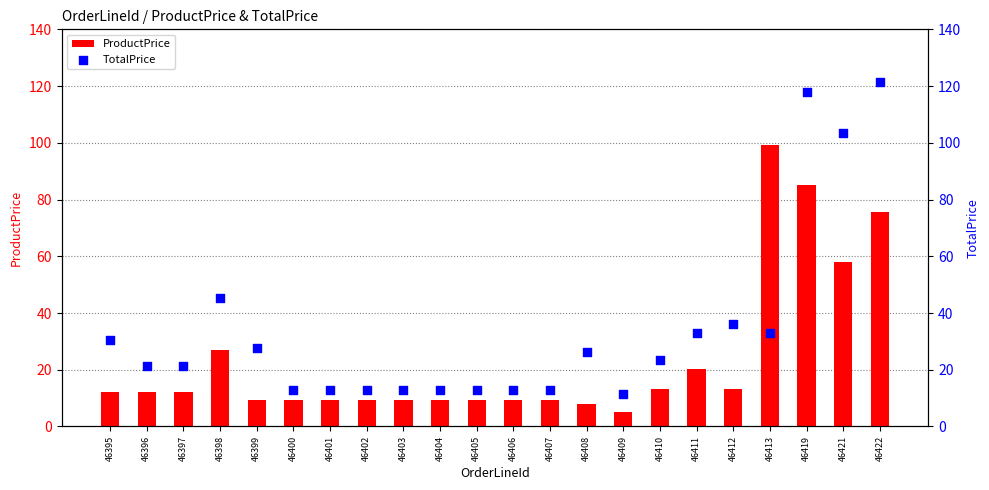

What are all the series names shown in the legend?

ProductPrice, TotalPrice